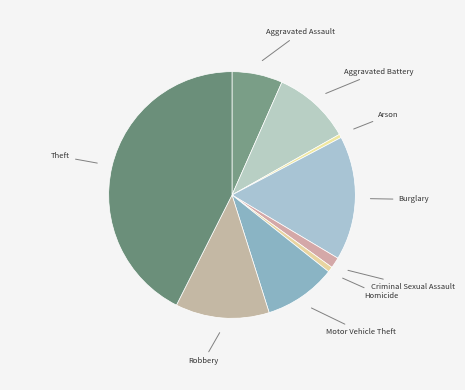

The Aggravated Battery slice represents 10% of the pie. True or false?

True